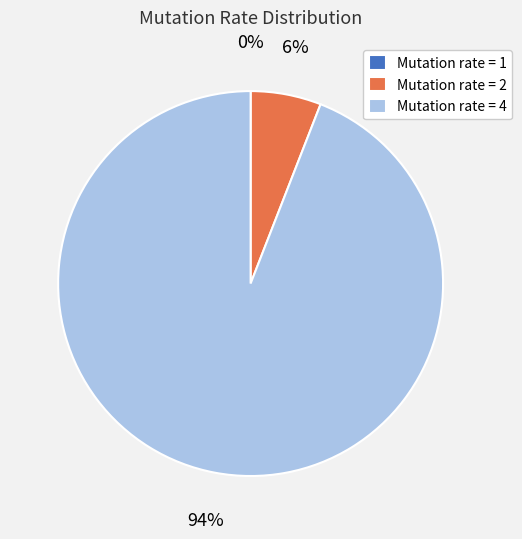

What is the majority slice?

Mutation rate = 4